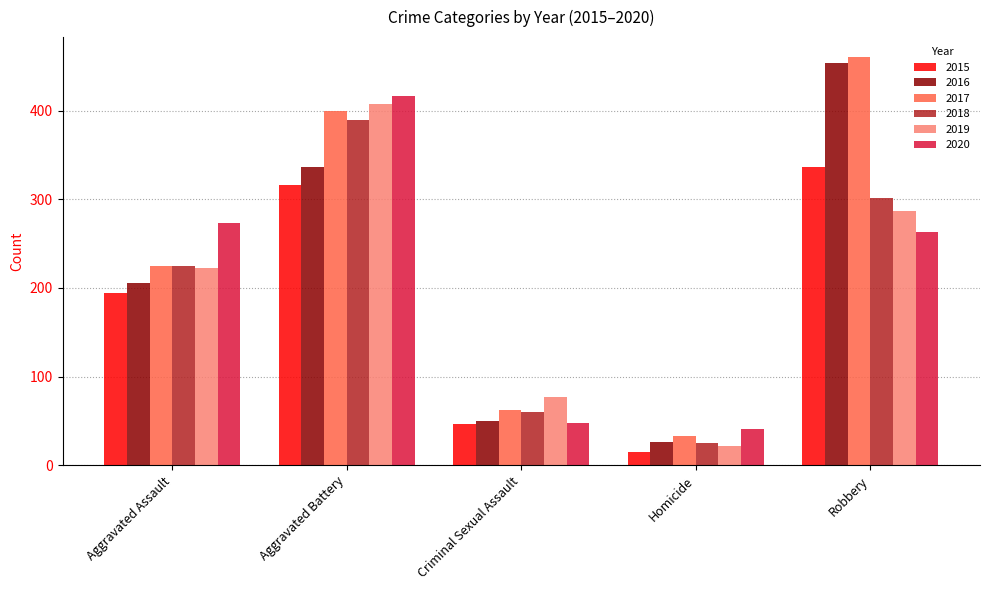

What is the difference between the maximum and minimum values in the 2016 series?

428